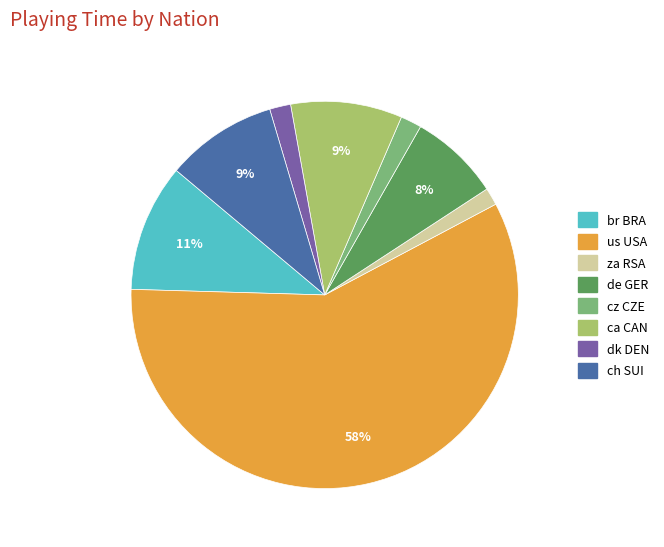

What is the largest slice in the pie chart?

us USA